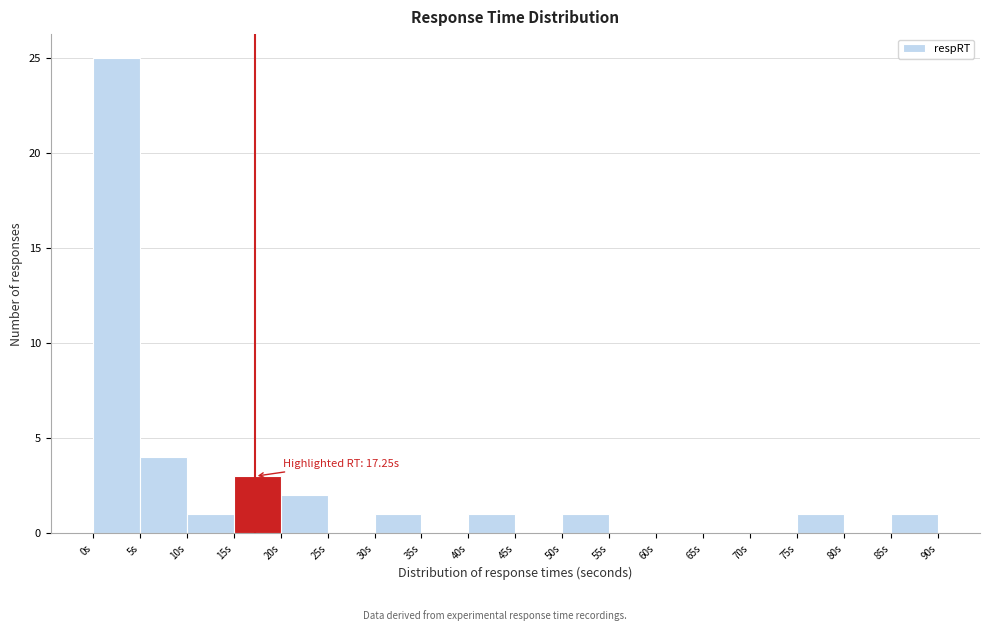

Over which range of the x-axis is the bar tallest?

0 to 5